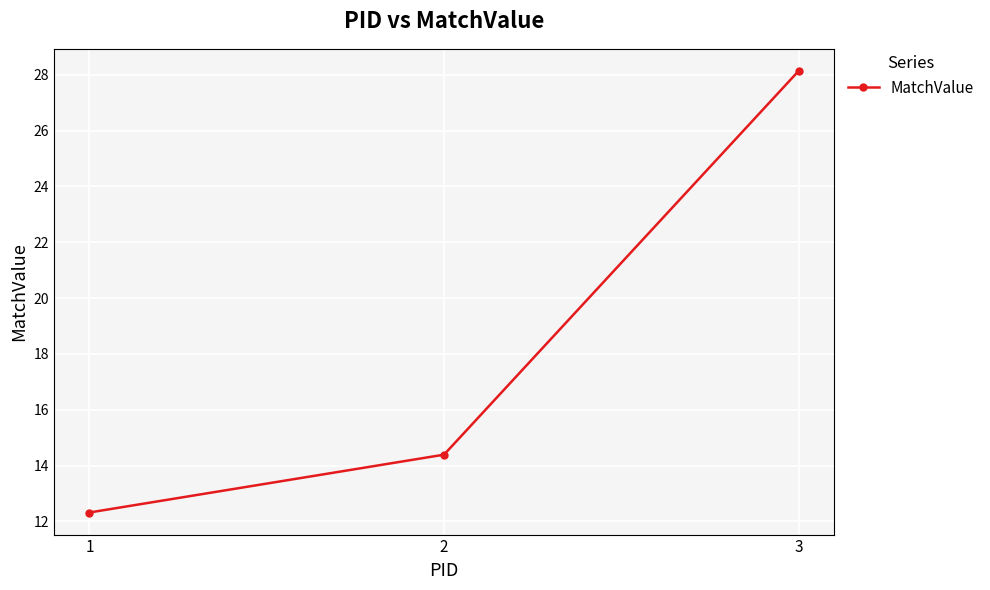

List the labels in order of value, largest first.

3, 2, 1